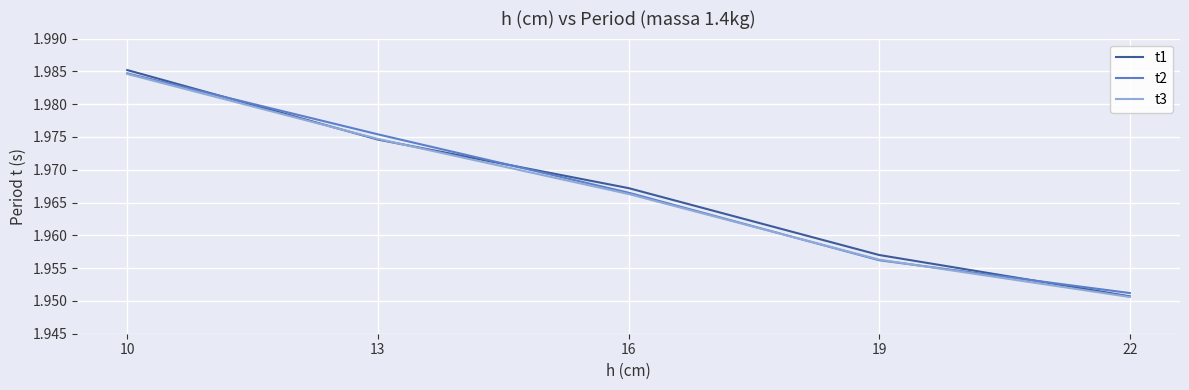

Which series has the largest range (max minus min)?

t1